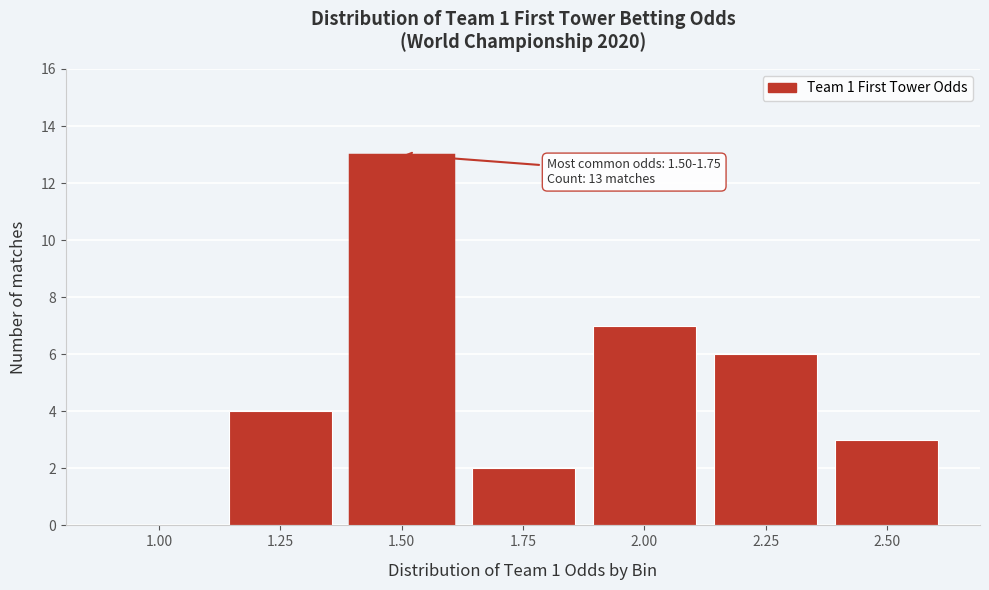

Reading left to right, list all the values displayed in this chart.

1.00=0	1.25=4	1.50=13	1.75=2	2.00=7	2.25=6	2.50=3